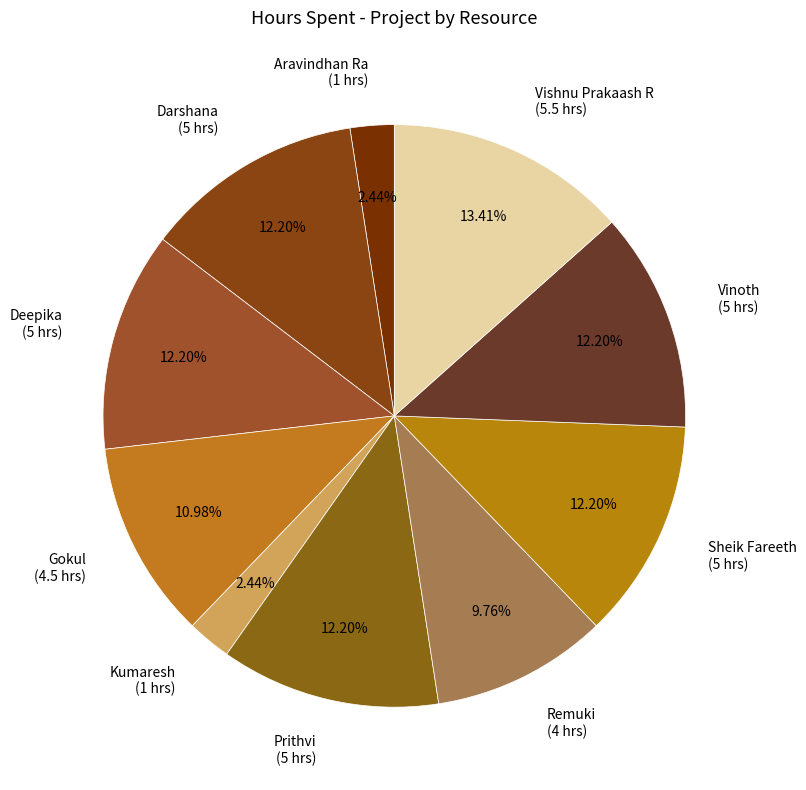

What percentage is NOT represented by Prithvi?

87.8%